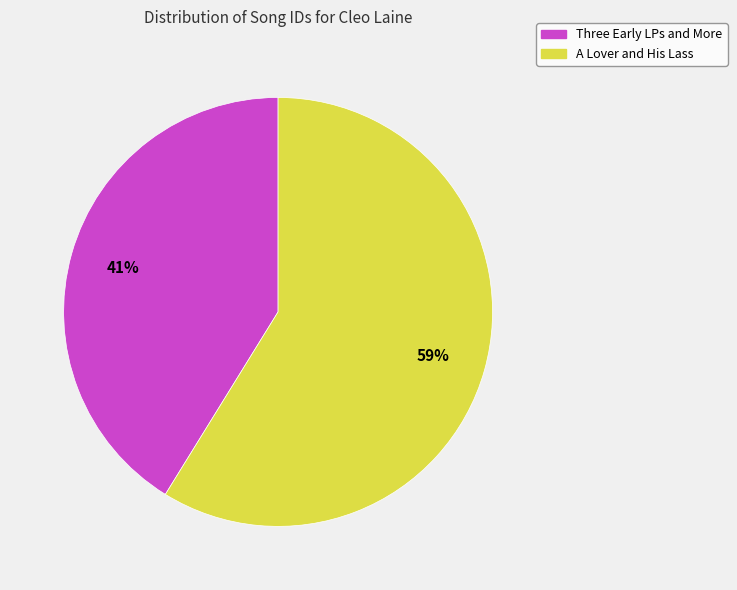

To the nearest percent, what is the difference between the Three Early LPs and More and A Lover and His Lass slice percentages?

18%